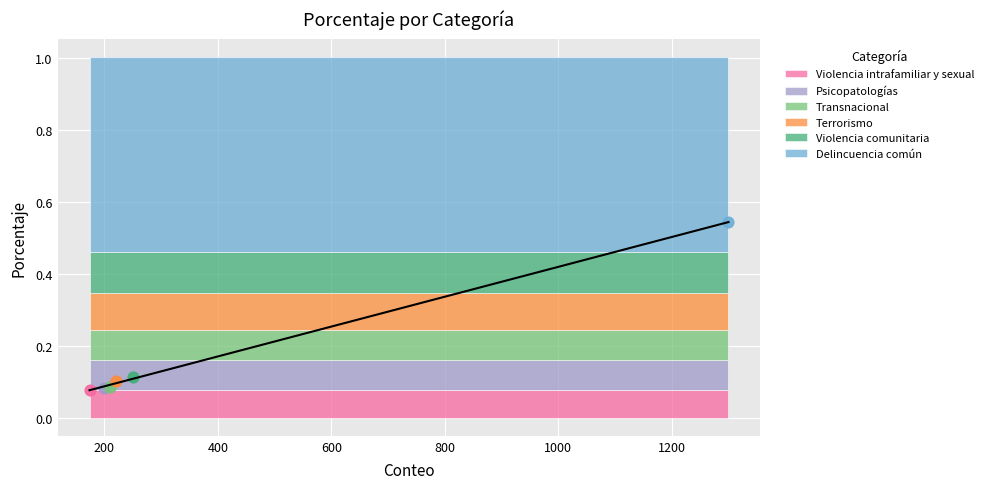

Which has a higher value, Delincuencia común or Transnacional?

Delincuencia común